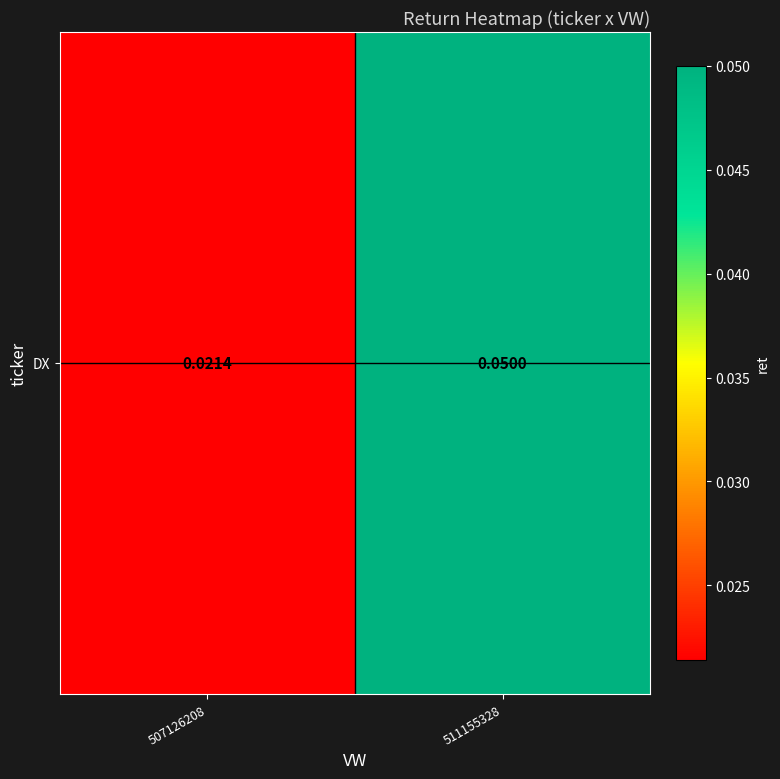

The chart shows a value of 0.0 at 511155328. True or false?

False